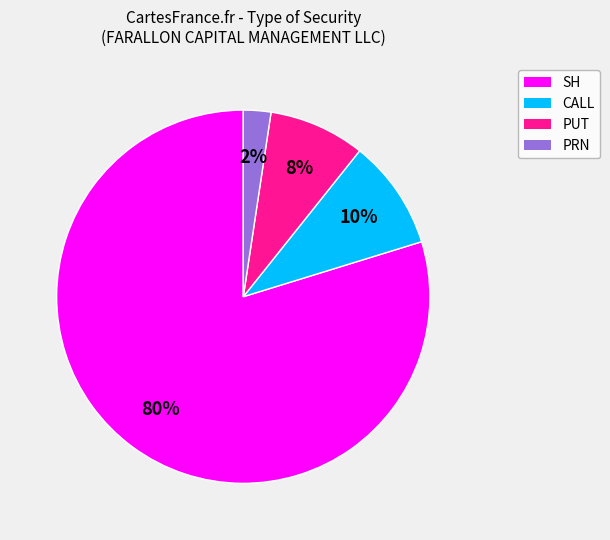

To the nearest percent, what is the average slice percentage?

25%